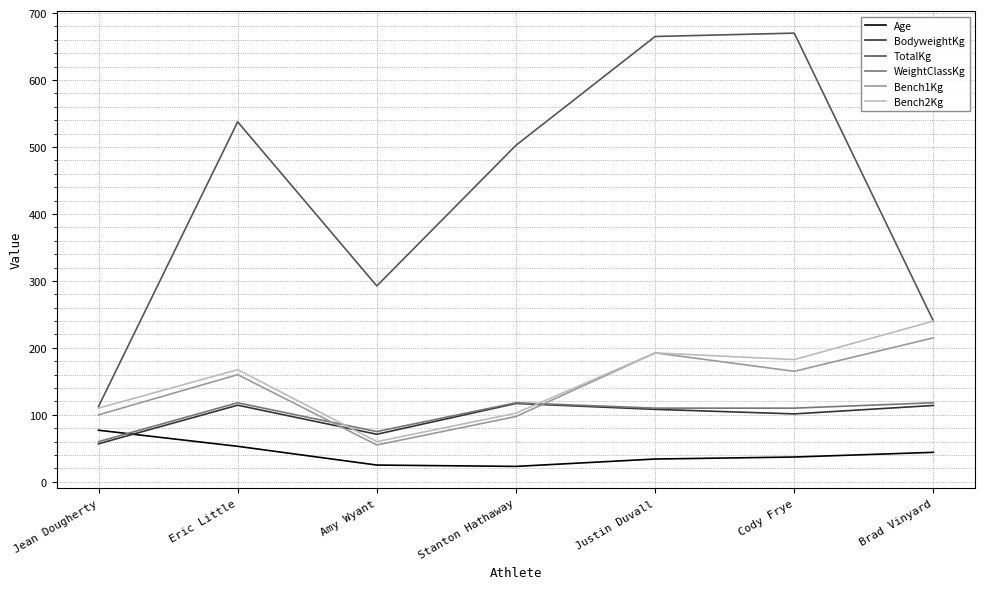

What is the difference between the highest and lowest values at Stanton Hathaway?

479.5